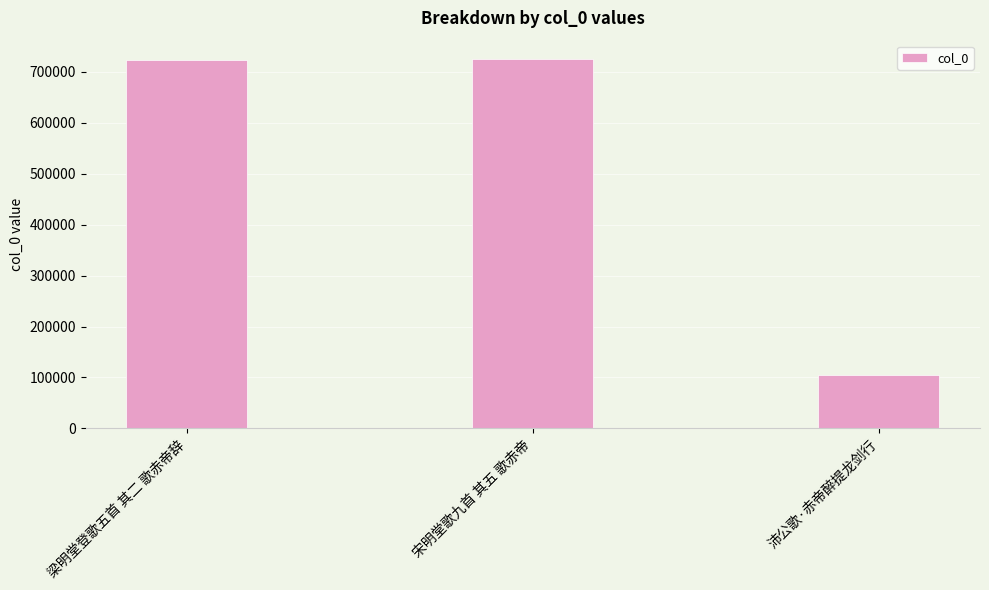

Is it true that the value at 宋明堂歌九首 其五 歌赤帝 is 724773?

True